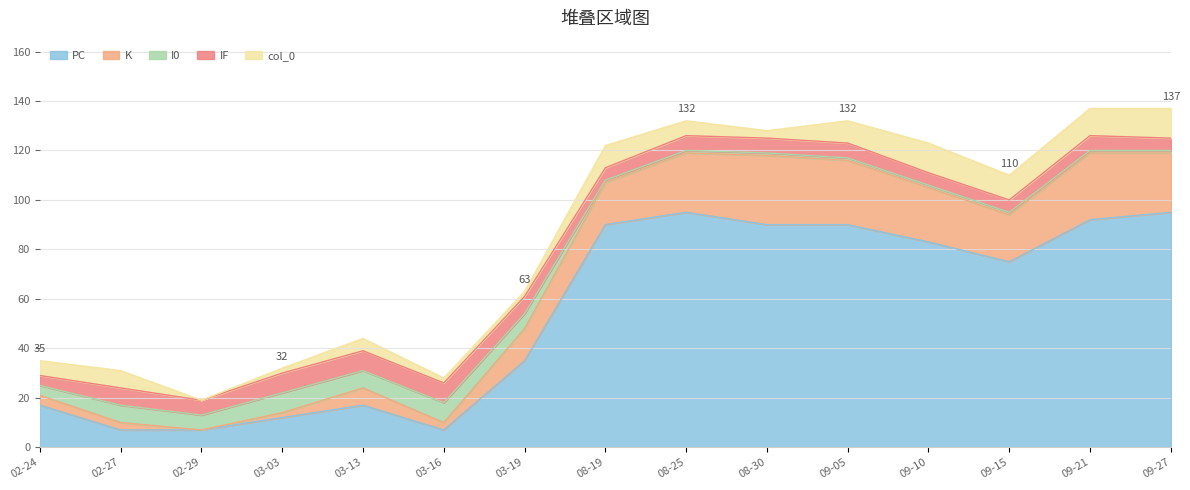

The PC series shows 7 at 02-29. True or false?

True